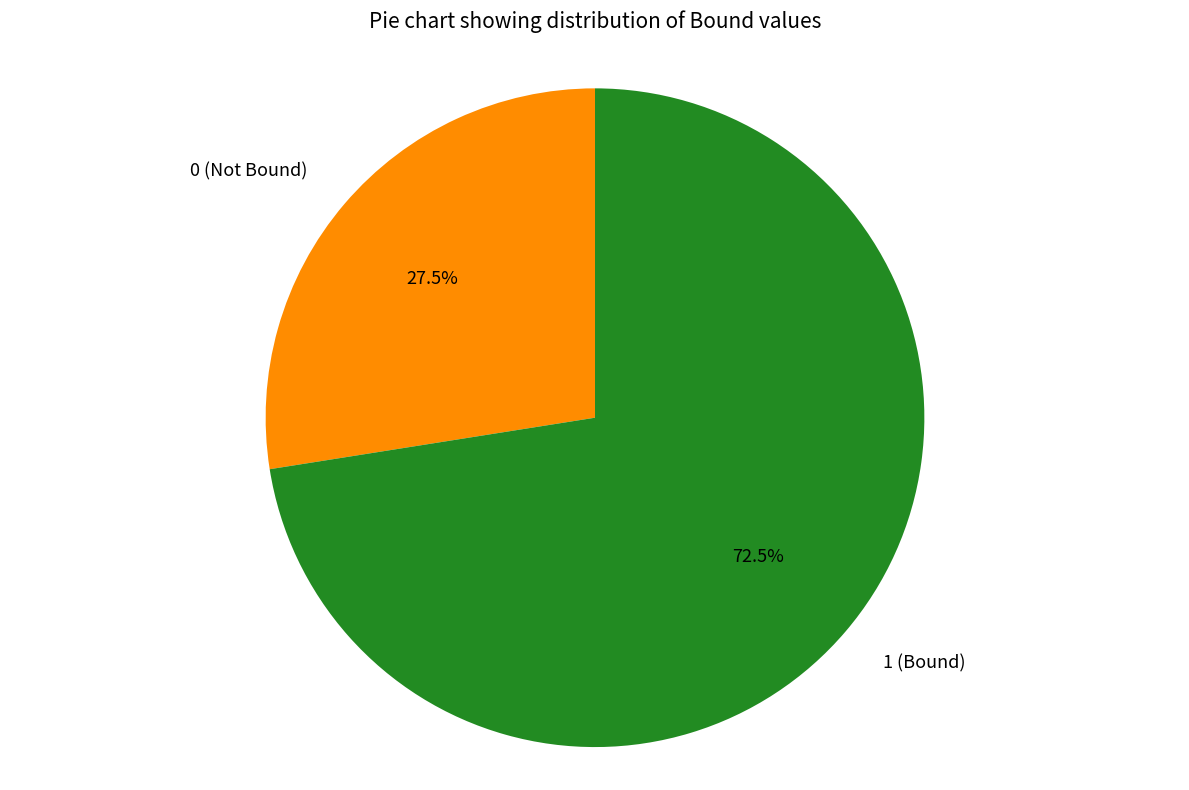

Rank the categories by value from lowest to highest.

0 (Not Bound), 1 (Bound)